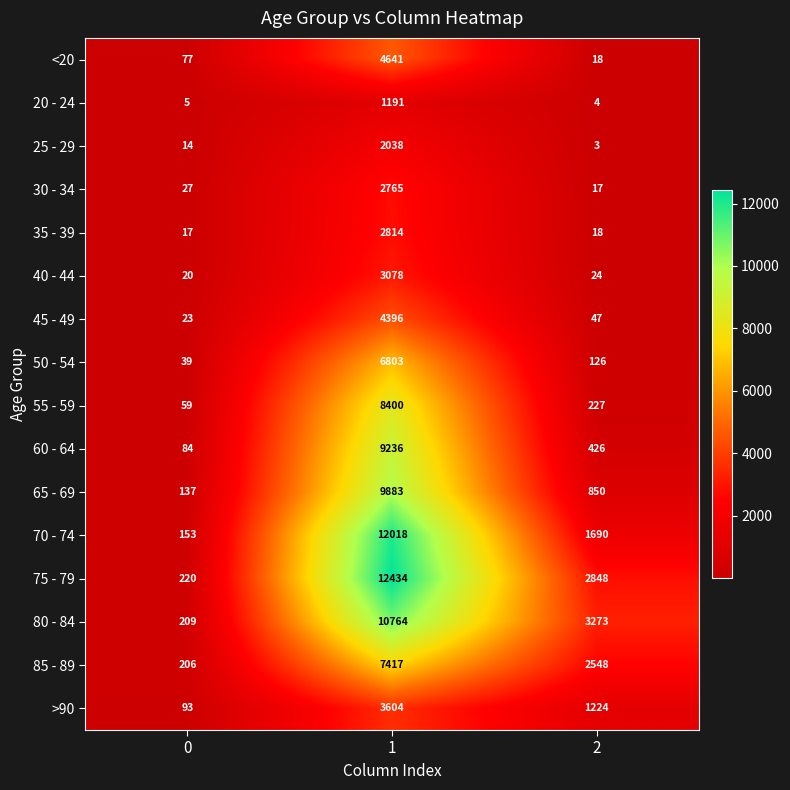

True or false: <20 has a value of 77 at 0.

True